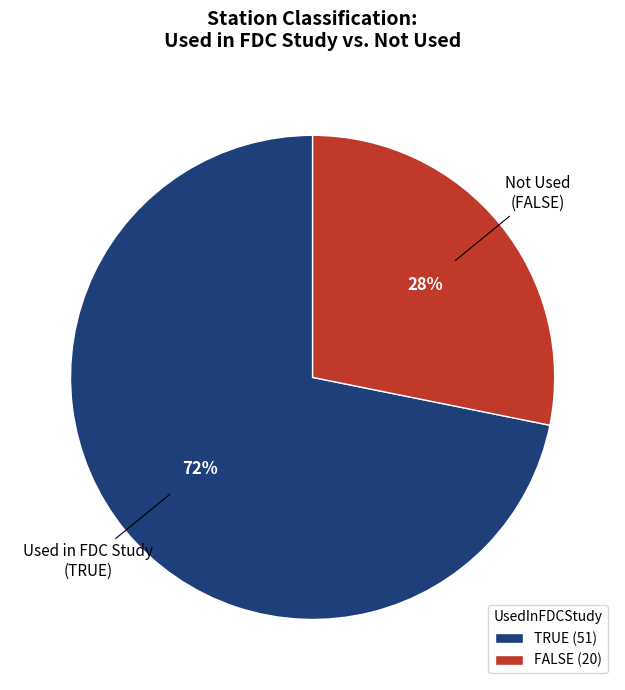

Count the number of slices in the pie.

2